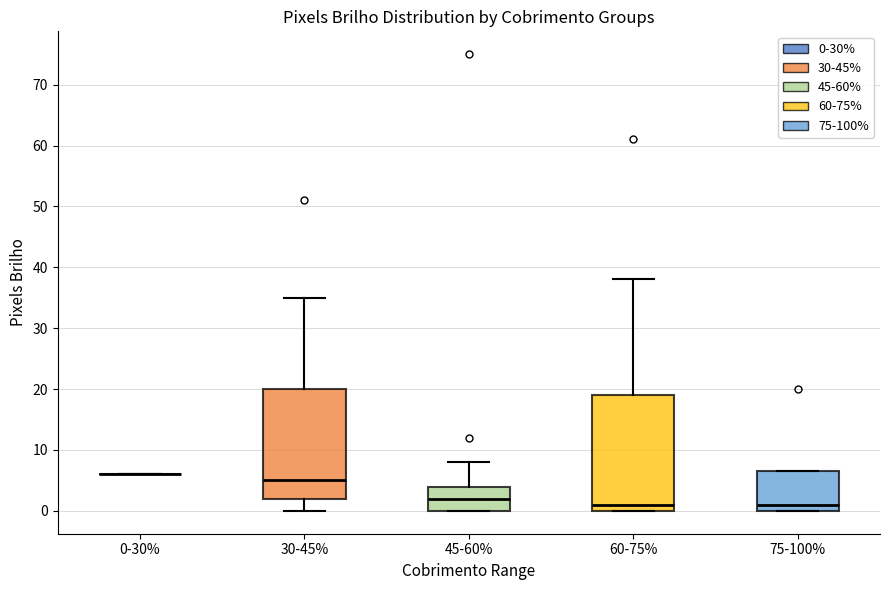

Reading left to right, read every box against the y-axis: the position of its median line, the range the box covers, and the ends of its whiskers. The values are not printed on the chart, so give them approximately, as read against the axis.

0-30%: box collapsed to a line at 6, whiskers 6 to 6
30-45%: median 5, box 2 to 20, whiskers 0 to 35
45-60%: median 2, box 0 to 4, whiskers 0 to 8
60-75%: median 1, box 0 to 19, whiskers 0 to 38
75-100%: median 1, box 0 to 7, whiskers 0 to 7